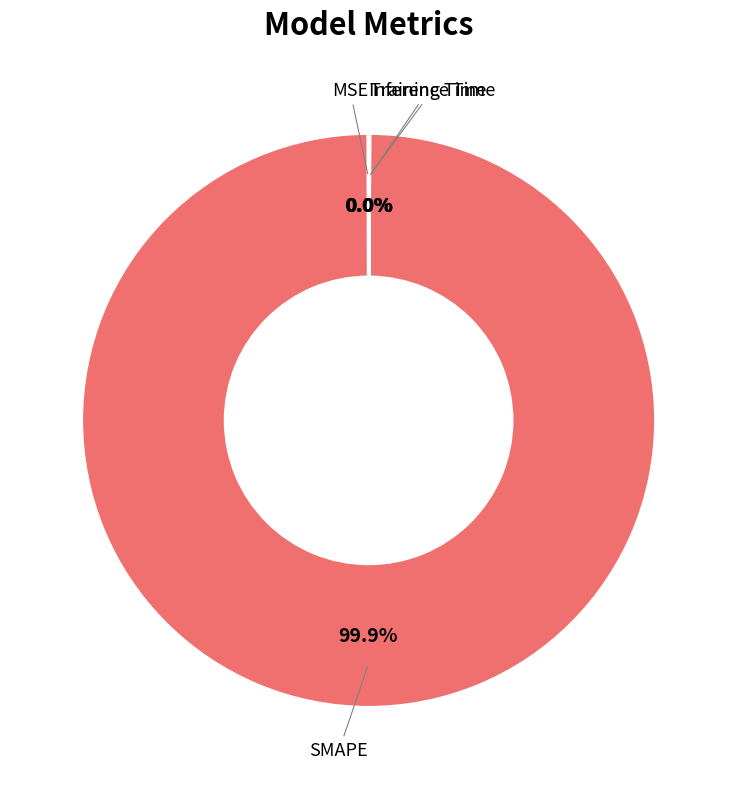

Is there any slice that represents more than half of the pie?

Yes